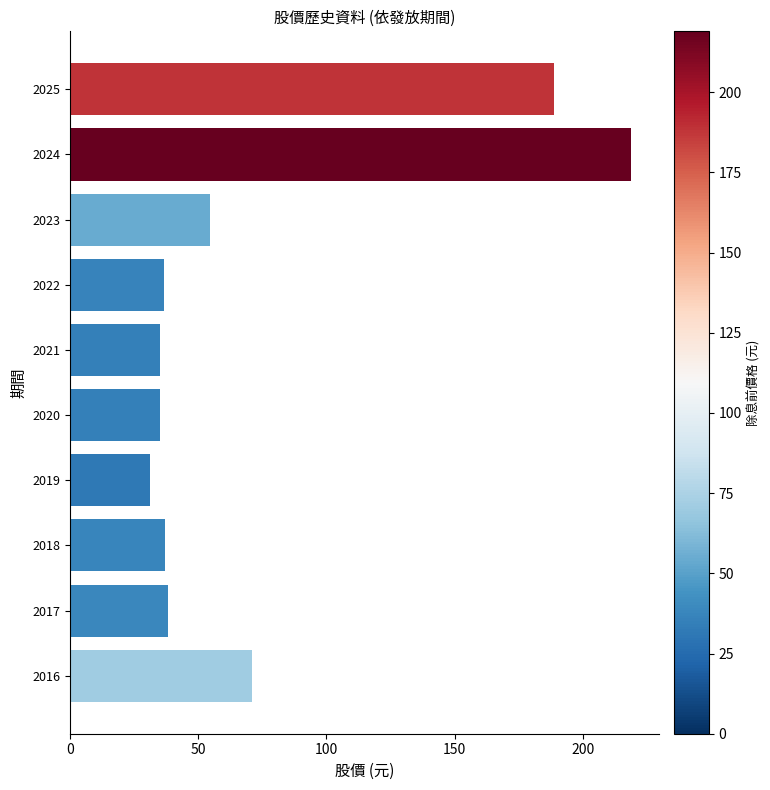

Which label corresponds to the largest value in the chart?

2024